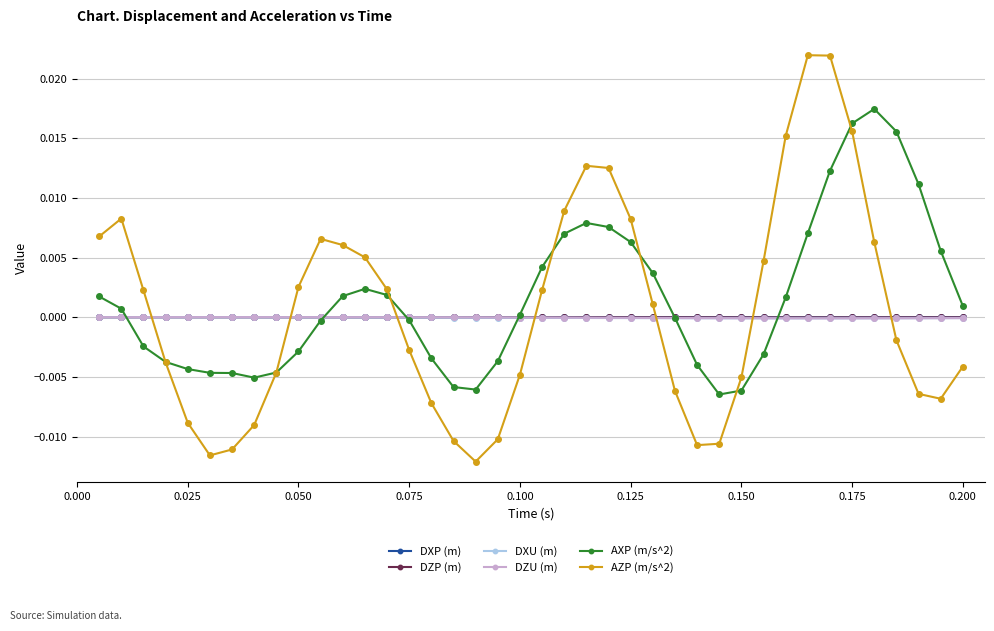

How many values in AZP (m/s^2) are above zero?

20